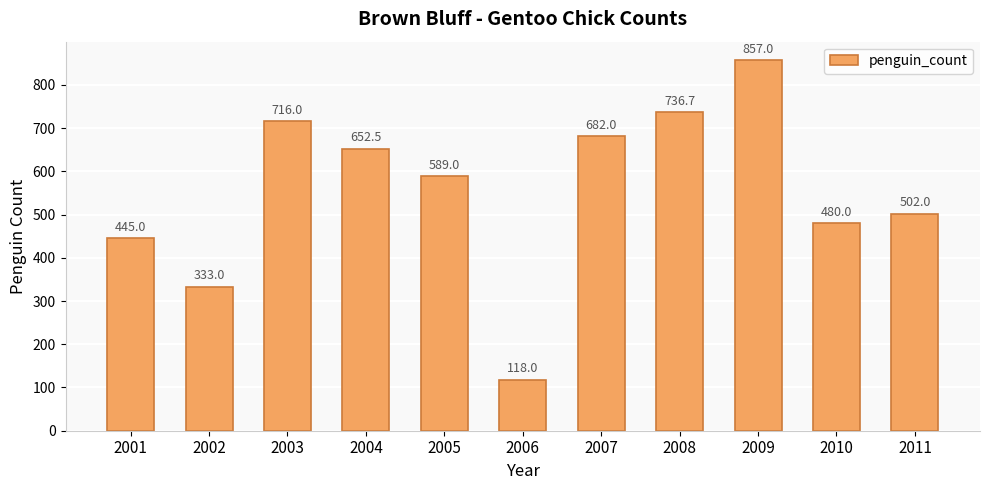

At which label is the value closest to 487?

2010